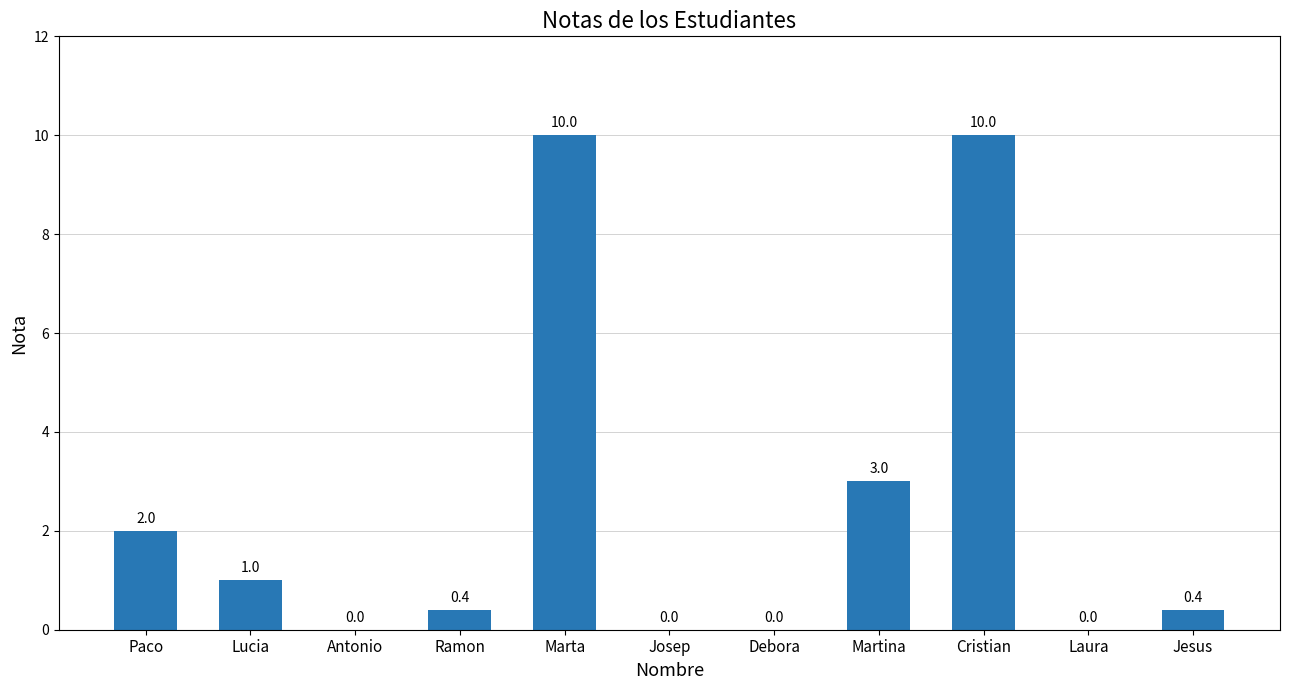

What is the greatest value displayed?

10.0